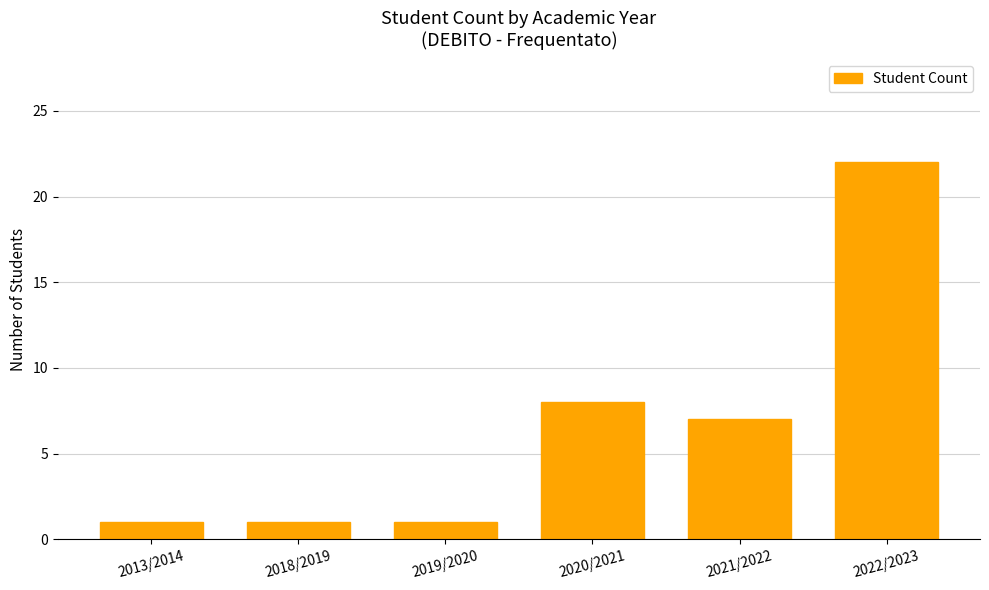

Reading right to left, transcribe all the data shown in this chart.

2022/2023=22	2021/2022=7	2020/2021=8	2019/2020=1	2018/2019=1	2013/2014=1